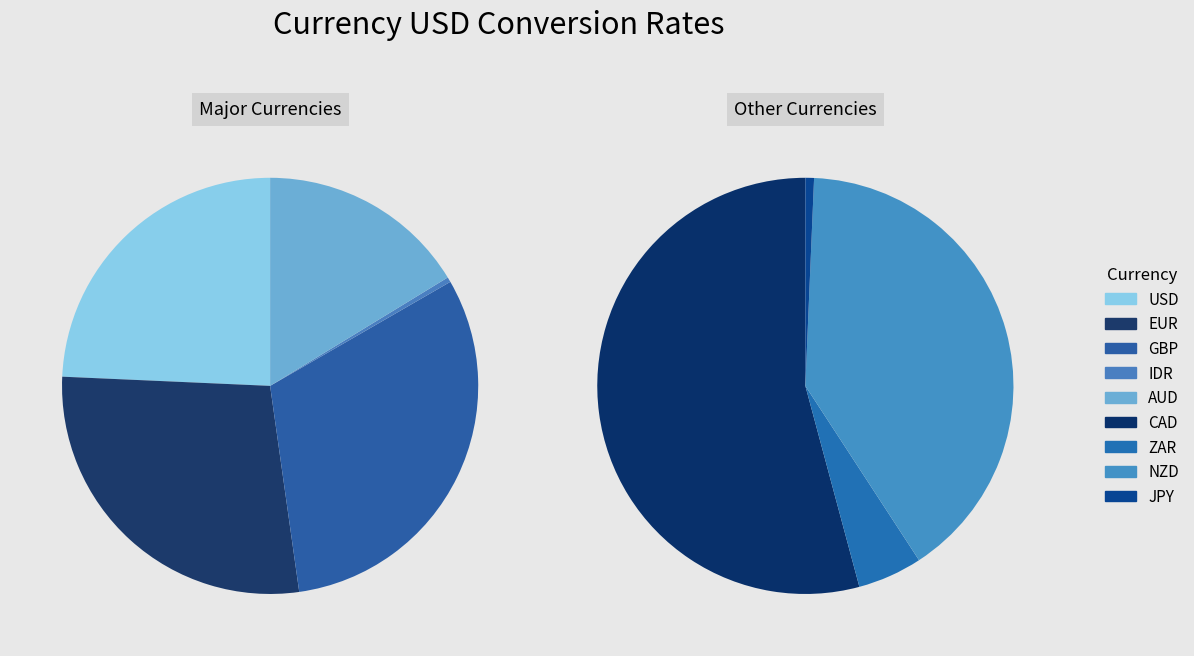

True or false: NZD accounts for 18% of the total.

False